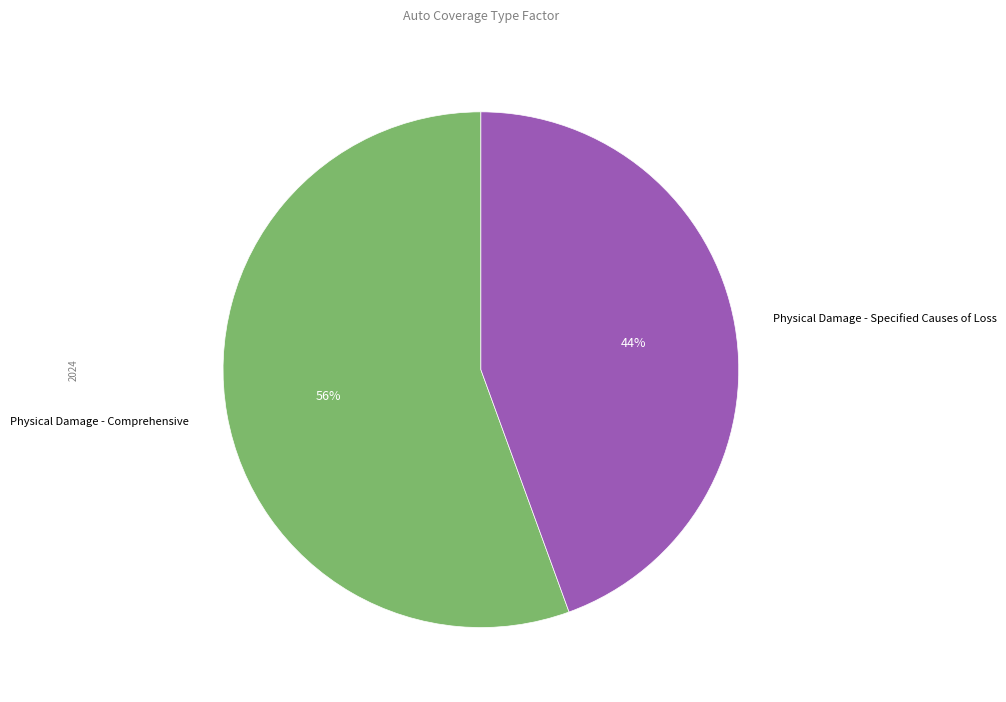

To the nearest percent, what is the average slice percentage?

50%